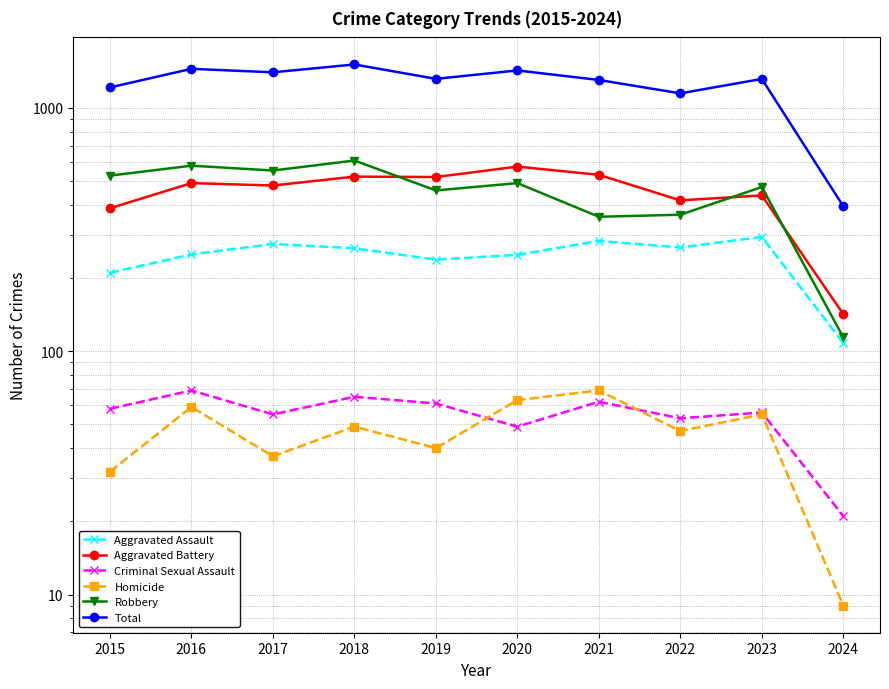

In Homicide, how many points are higher than both neighbors (excluding endpoints)?

4